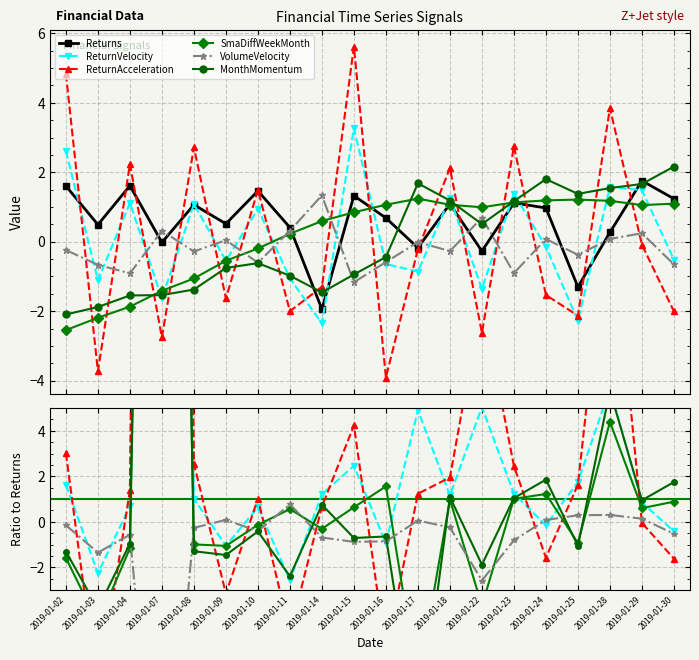

Between 2019-01-11 and 2019-01-23, which series saw the biggest shift?

ReturnAcceleration